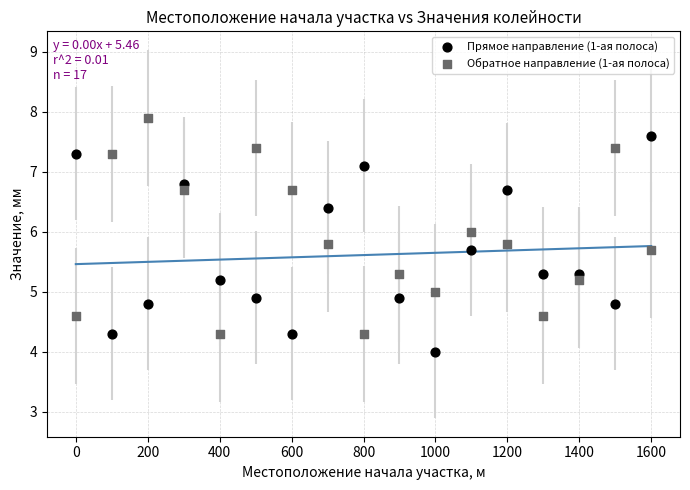

Across all data points, what is the range of X values (max minus min)?

1600.0